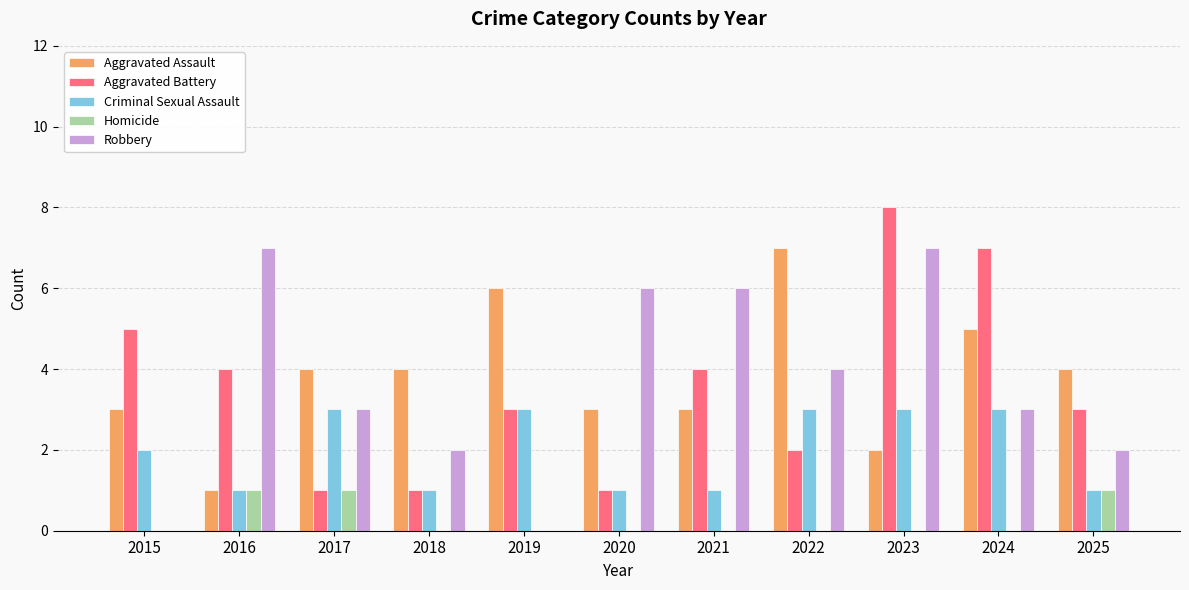

What is the sum of the Criminal Sexual Assault values at 2017 and 2015?

5